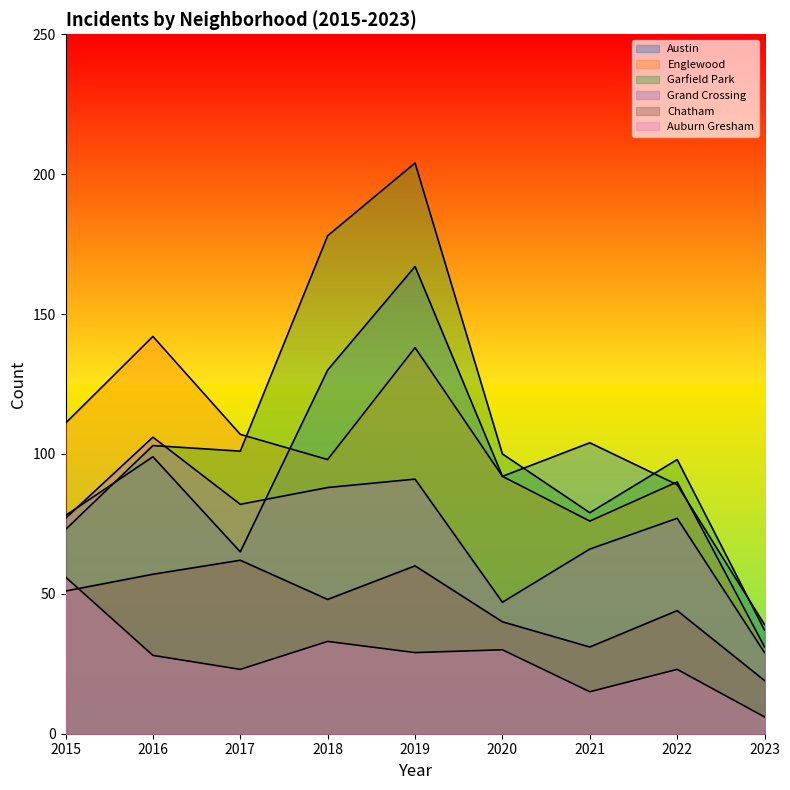

Reading left to right, what are all the values shown in this chart?

Austin: 2015=78	2016=99	2017=65	2018=130	2019=167	2020=92	2021=104	2022=89	2023=39
Englewood: 2015=111	2016=142	2017=107	2018=98	2019=138	2020=92	2021=76	2022=90	2023=31
Garfield Park: 2015=73	2016=103	2017=101	2018=178	2019=204	2020=100	2021=79	2022=98	2023=37
Grand Crossing: 2015=77	2016=106	2017=82	2018=88	2019=91	2020=47	2021=66	2022=77	2023=29
Chatham: 2015=51	2016=57	2017=62	2018=48	2019=60	2020=40	2021=31	2022=44	2023=19
Auburn Gresham: 2015=56	2016=28	2017=23	2018=33	2019=29	2020=30	2021=15	2022=23	2023=6